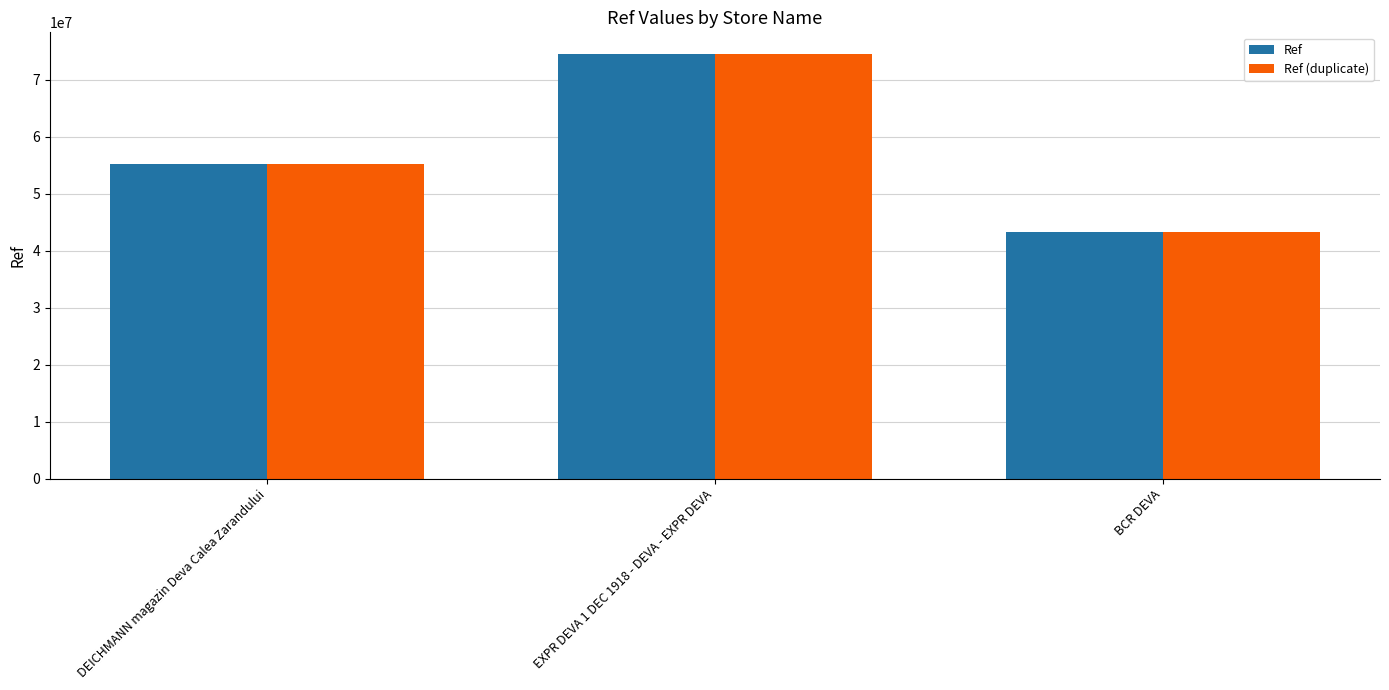

Where is Ref (duplicate) nearest to the value 58929525?

DEICHMANN magazin Deva Calea Zarandului